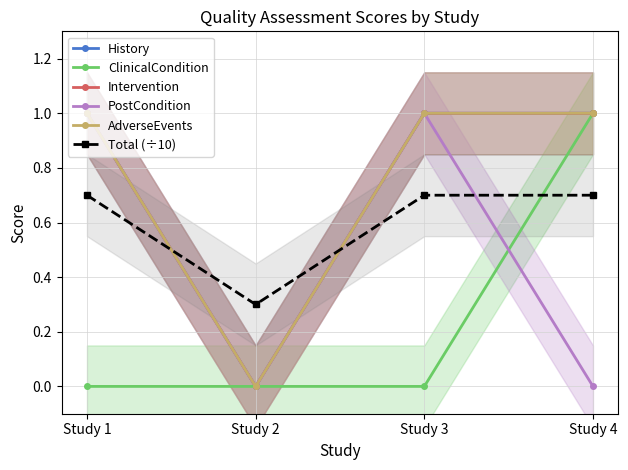

Which series has the largest range (max minus min)?

History